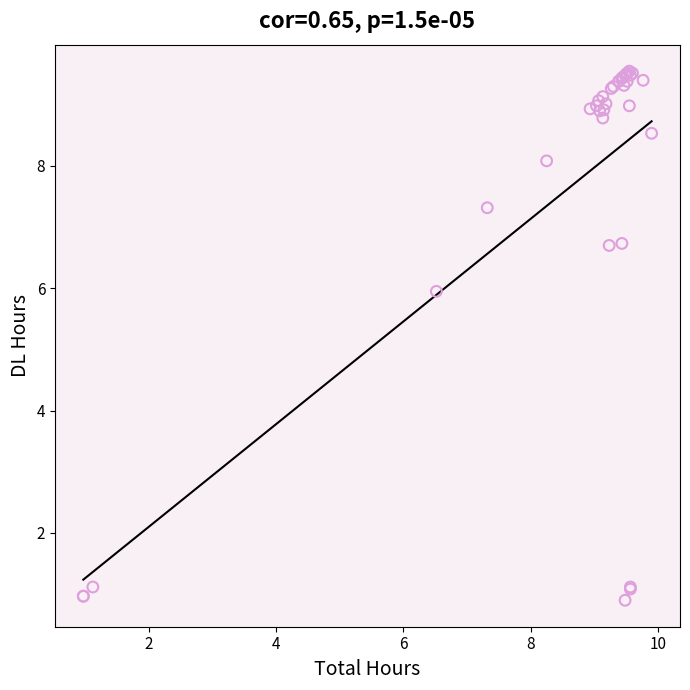

What Y value in the scatter plot is closest to 5?

6.0